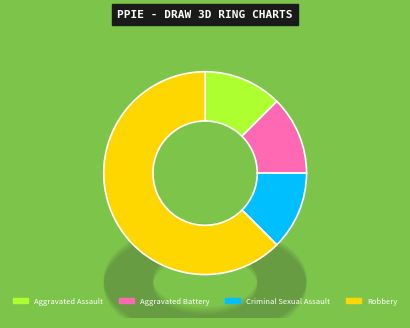

Which category has the smallest portion of the pie?

Aggravated Assault